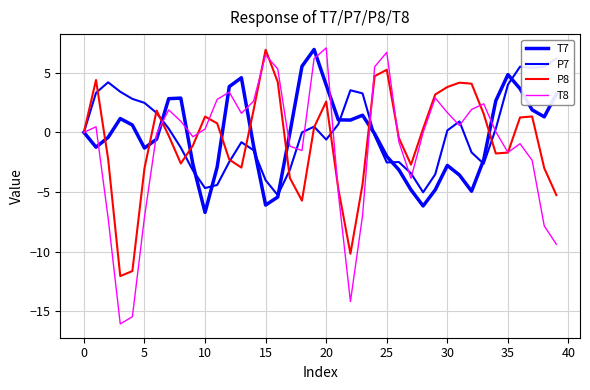

Which series has the largest total across all categories?

P7